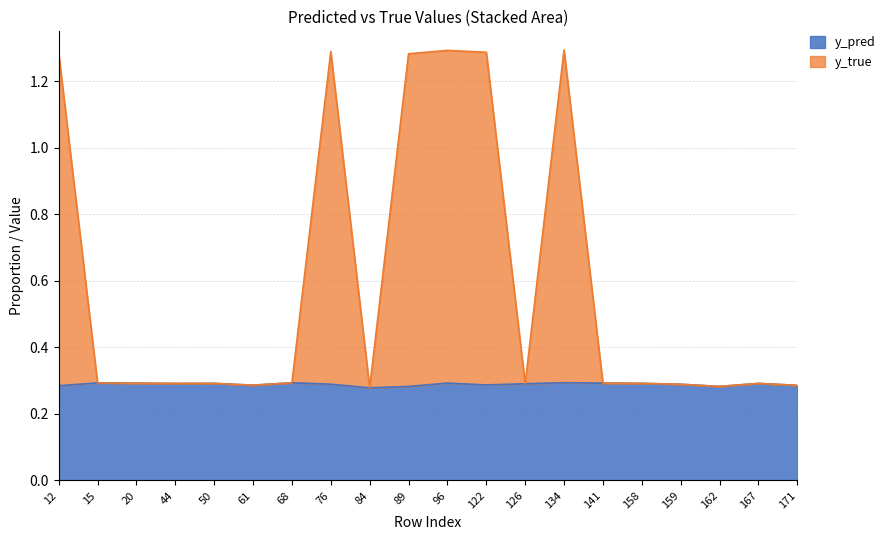

Is it true that y_pred equals 0.3 at 50?

True